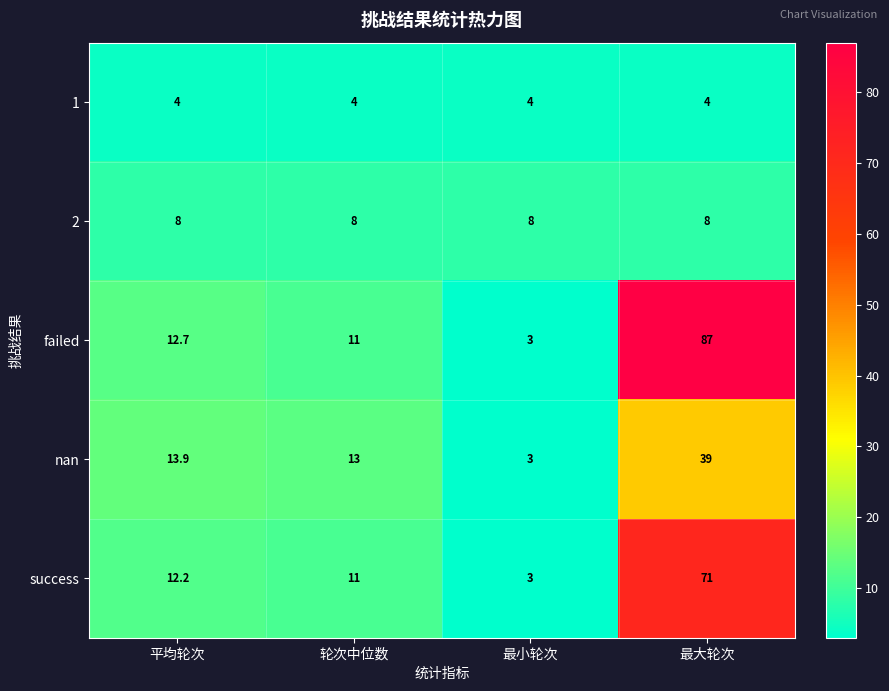

Which series has the largest range (max minus min)?

failed